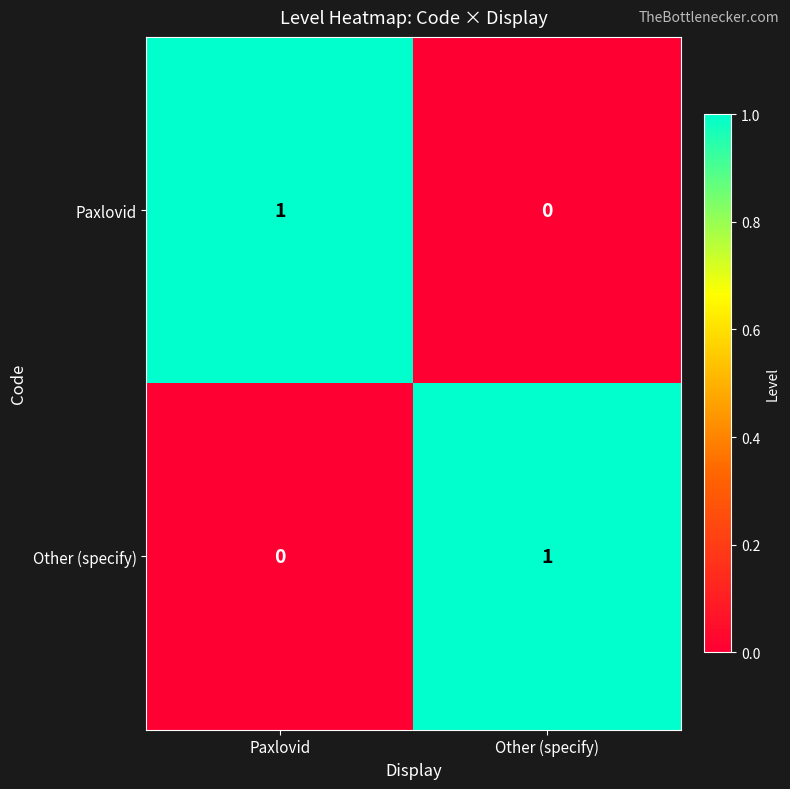

What is the maximum value shown in the chart?

1